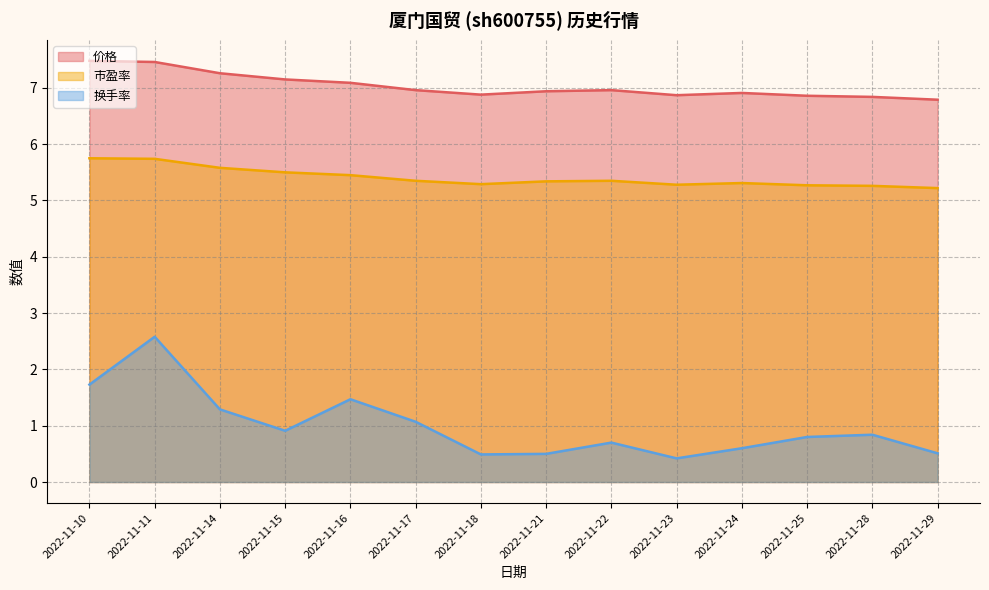

What is the total value across all series at 2022-11-28?

12.9